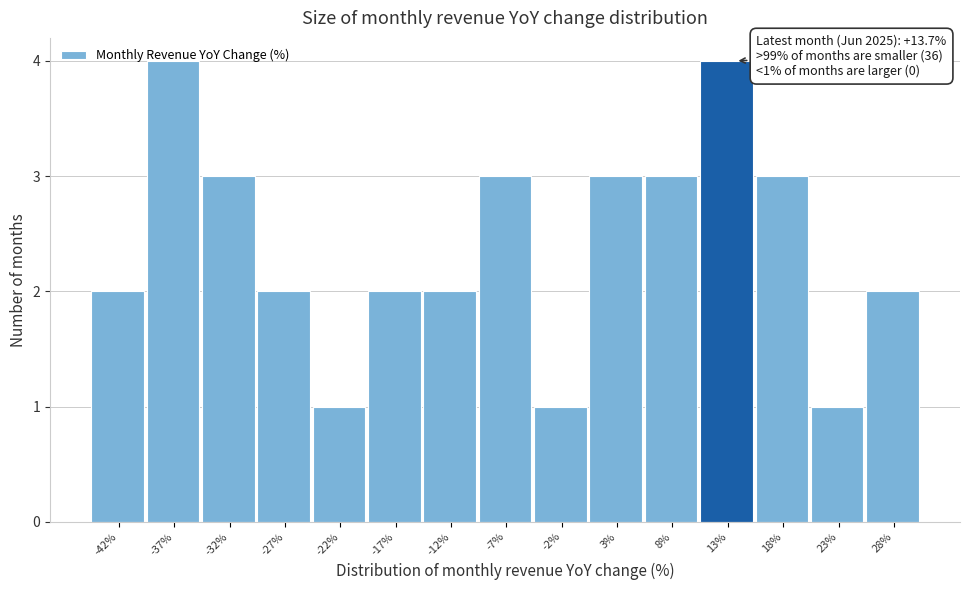

Between 13% and -2%, which is larger?

13%